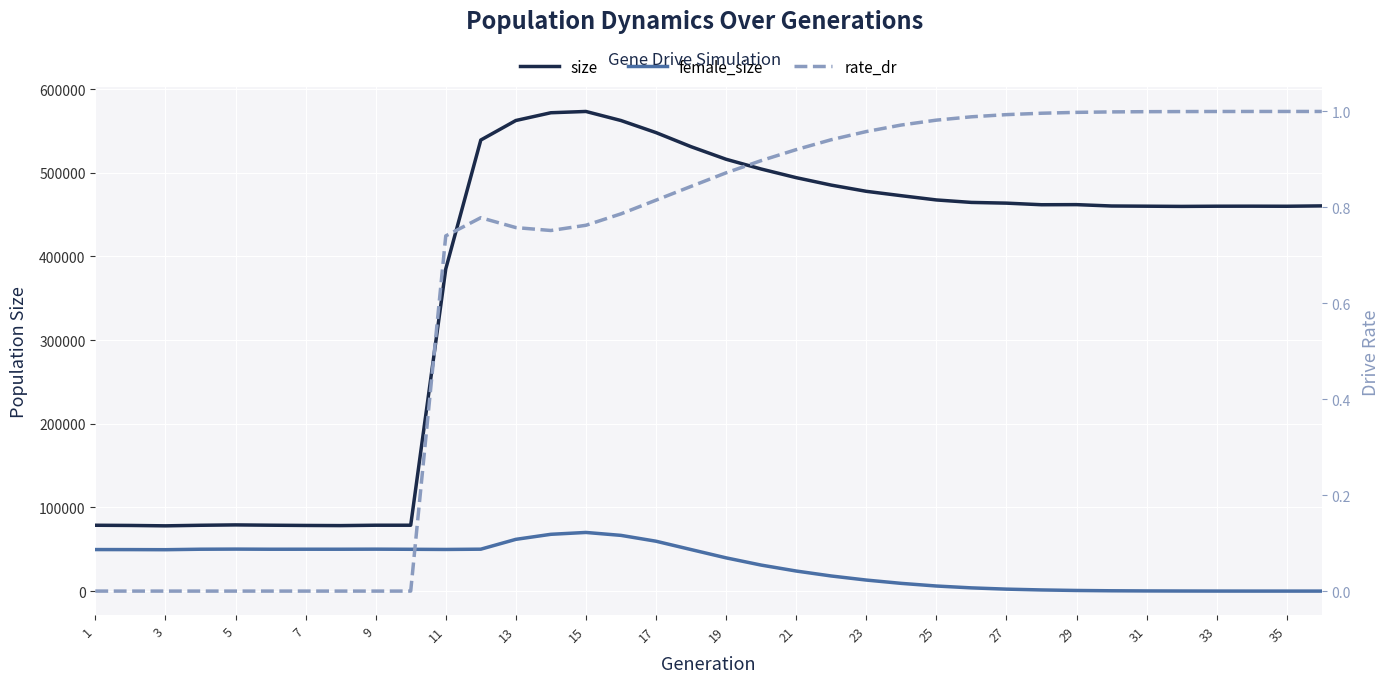

True or false: size and female_size intersect in this chart.

False